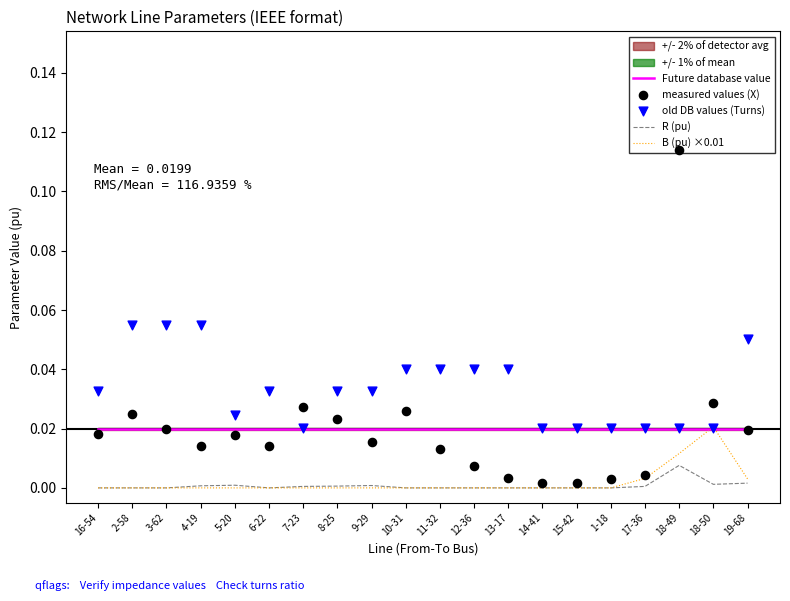

At which category is the sum across all series the highest?

18-49